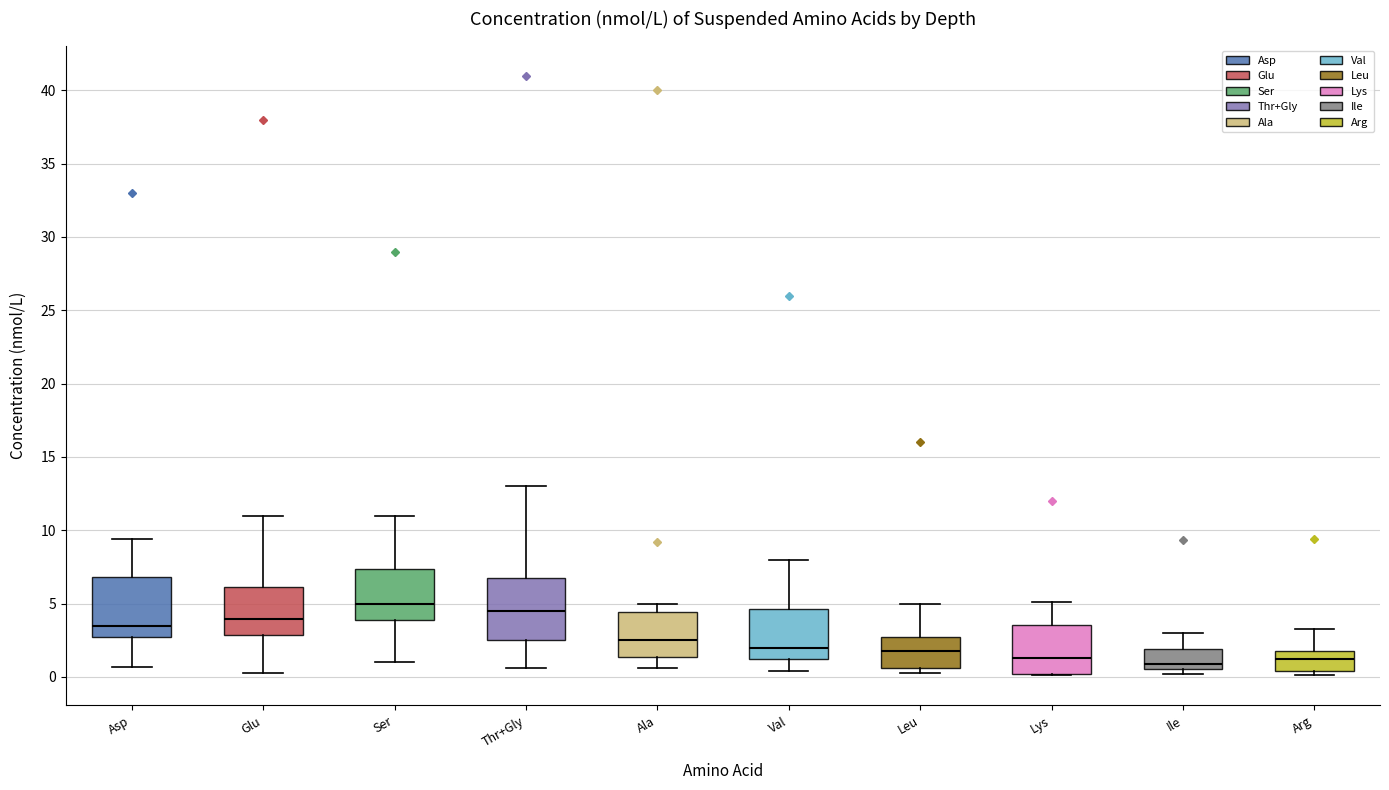

Where is the upper edge of the box for Lys on the y-axis? The values are not printed on the chart, so give them approximately, as read against the axis.

3.5